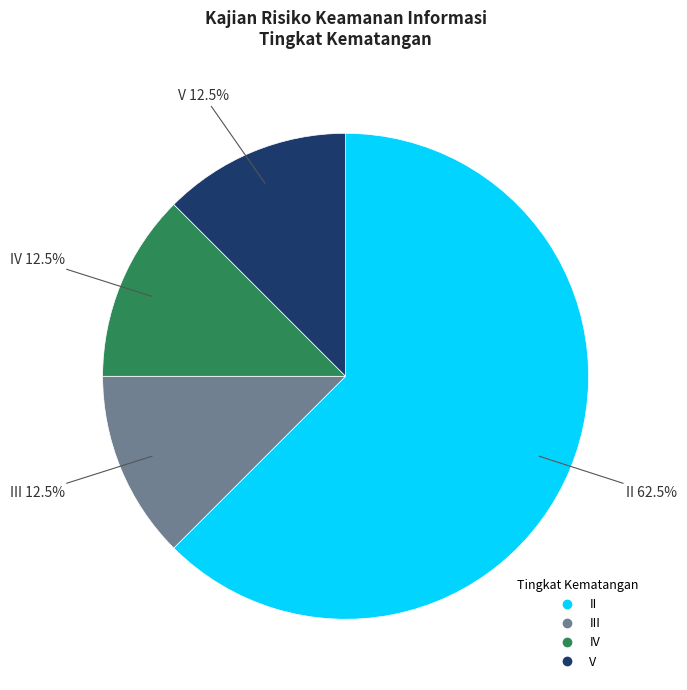

Does any single category account for the majority?

Yes